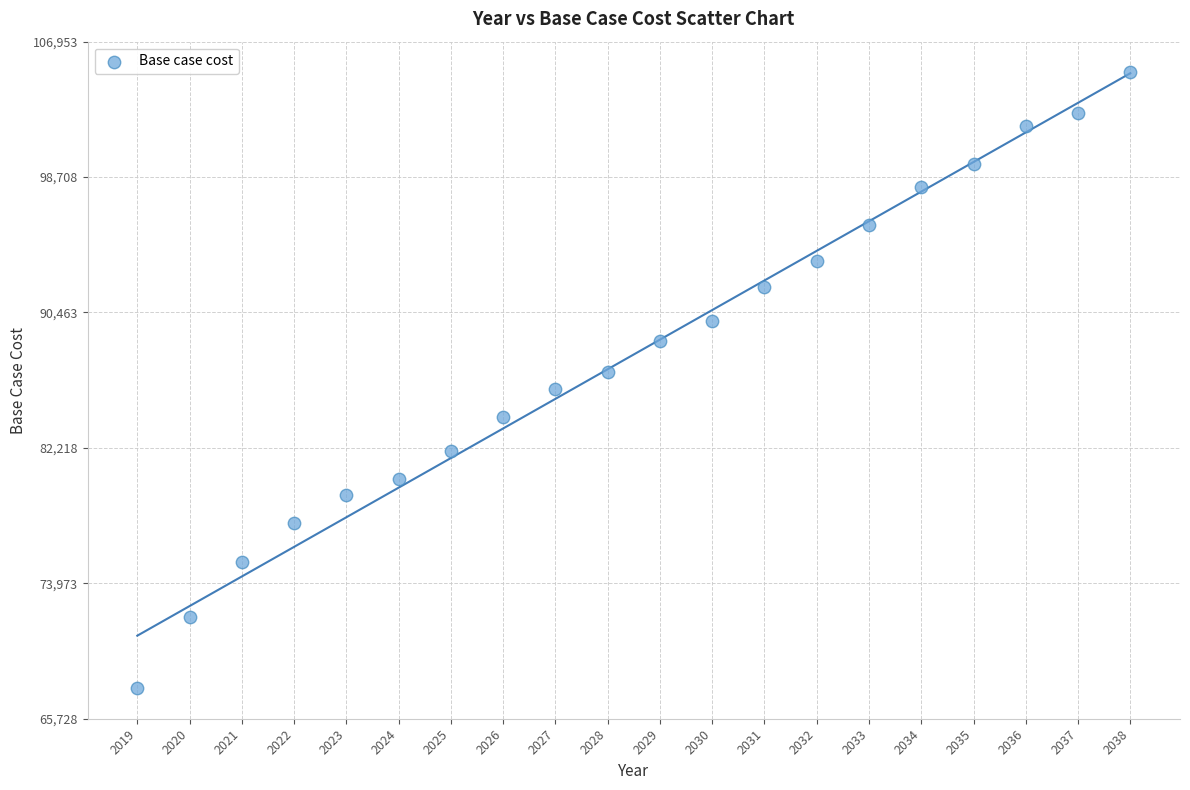

What is the range of X values (max minus min)?

19.0